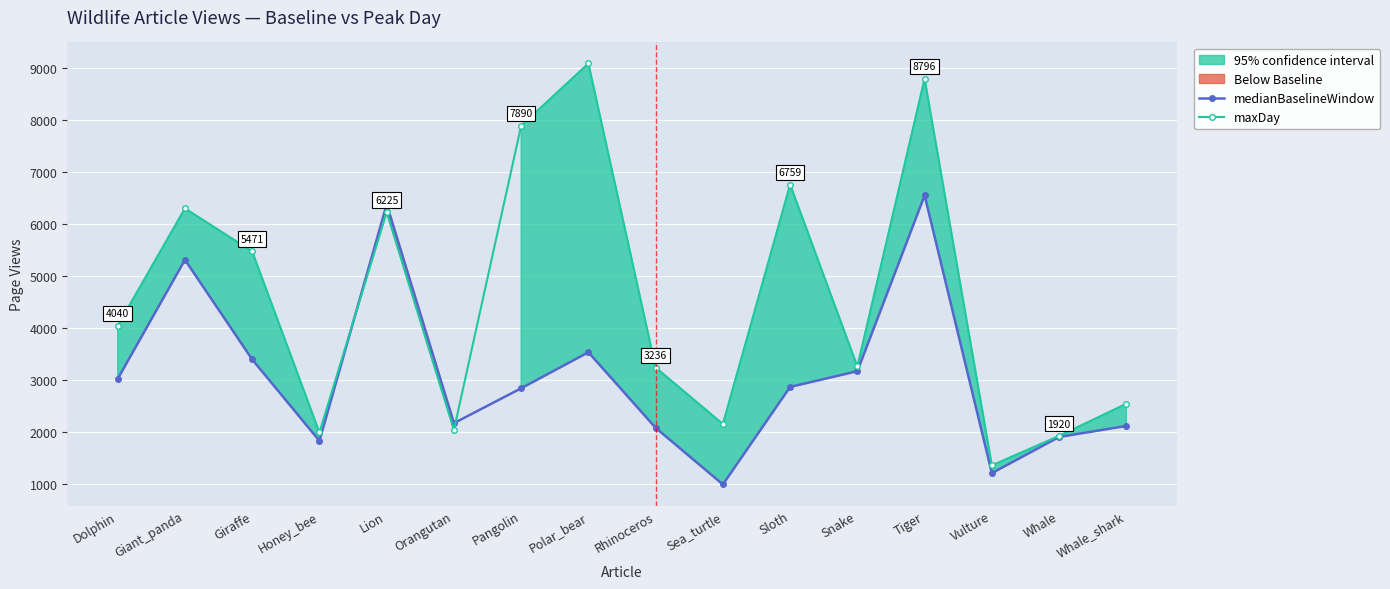

Rank the series by their average value, from lowest to highest.

medianBaselineWindow, maxDay